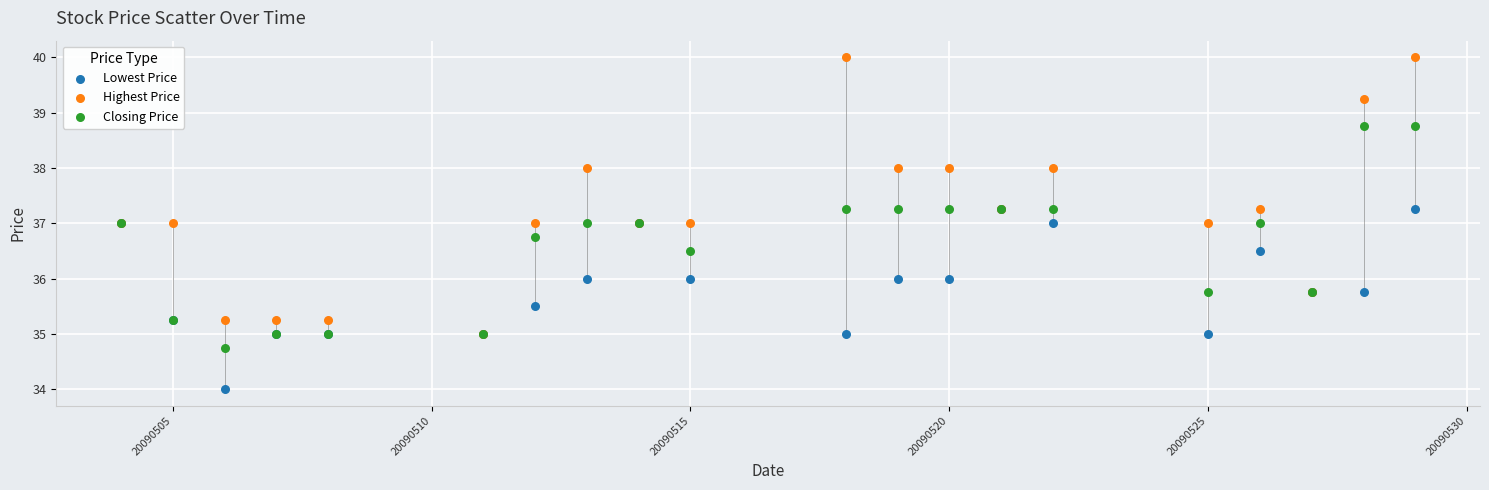

Which series contains the highest Y value?

Highest Price